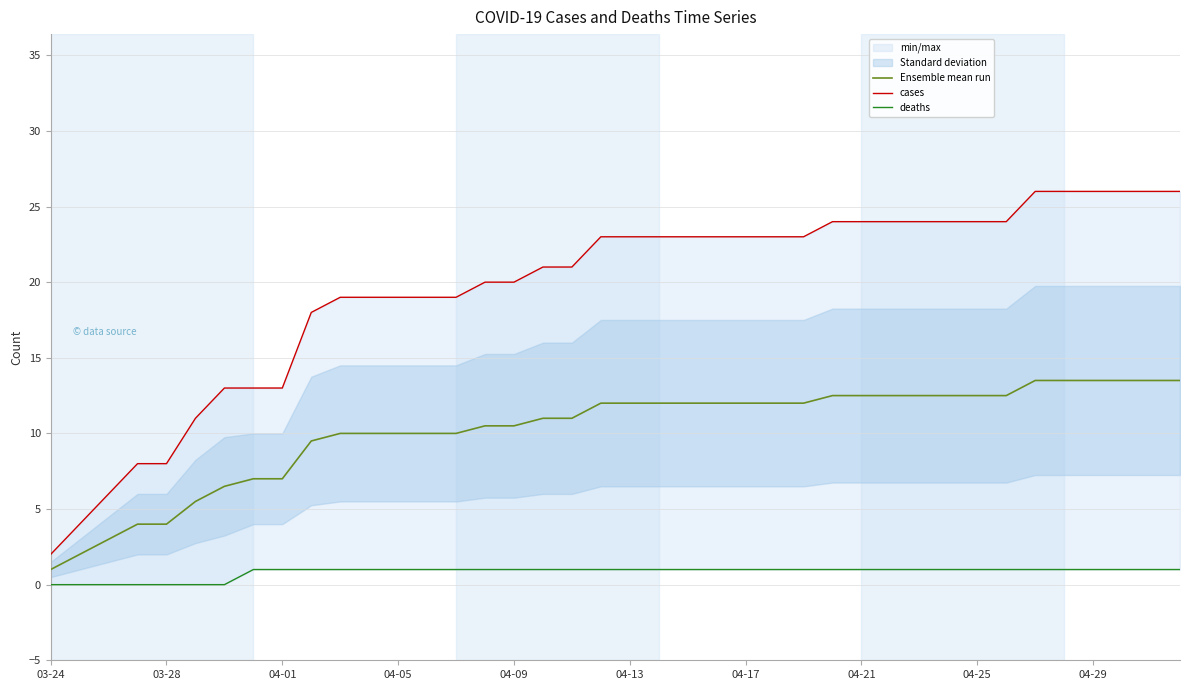

True or false: Ensemble mean run has a value of 12.5 at 04-21.

True